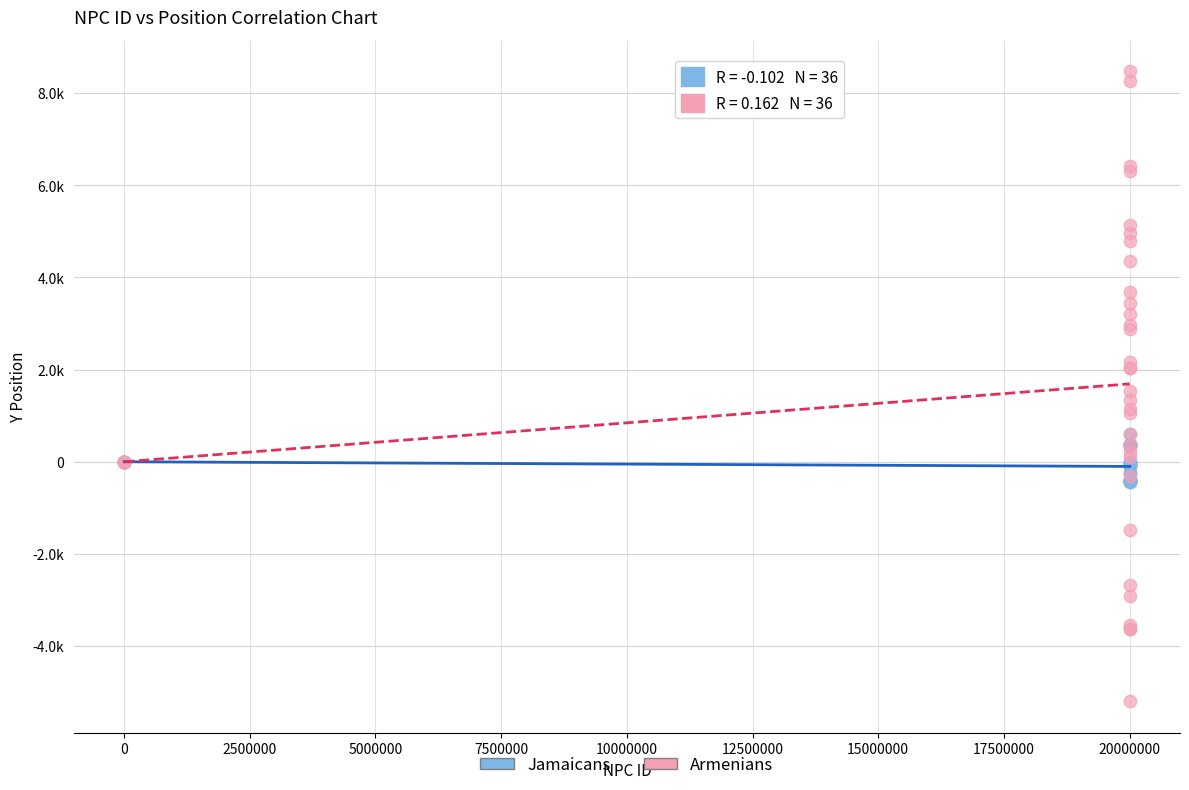

Which series has the widest spread of Y values?

Armenians